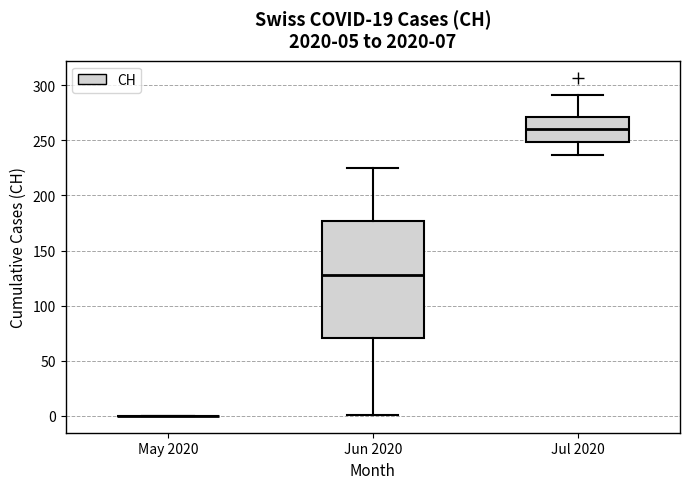

Comparing the boxes themselves (not the whiskers), which one is the tallest?

Jun 2020